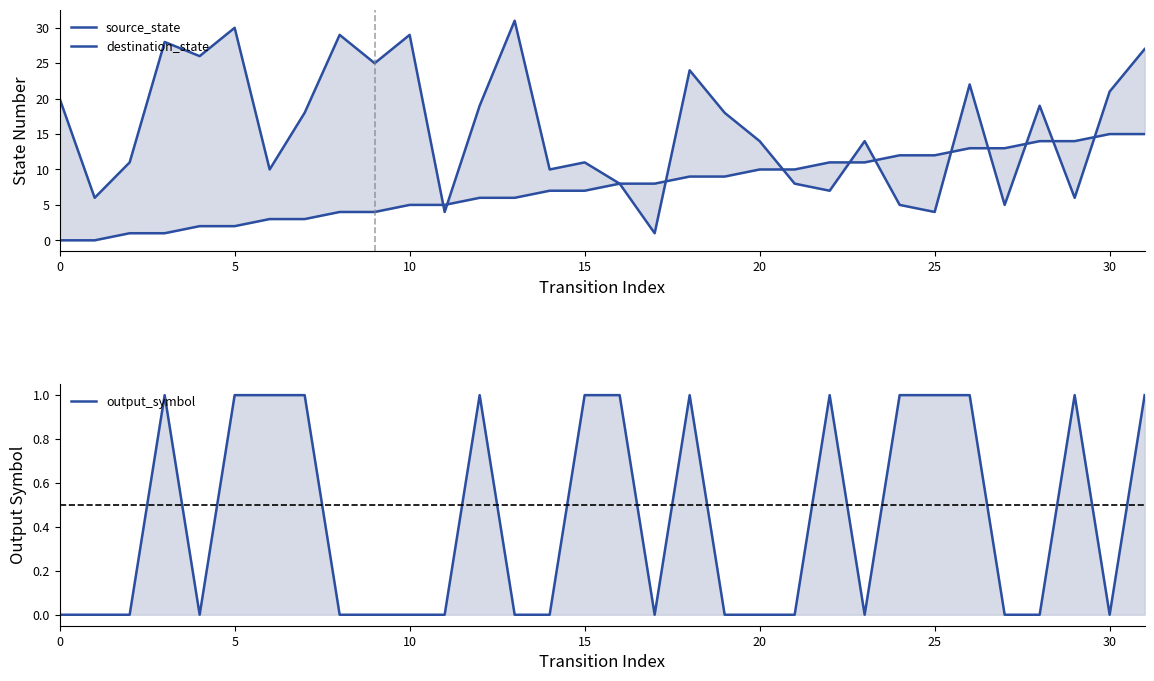

What is the difference between the highest and lowest values at 23?

14